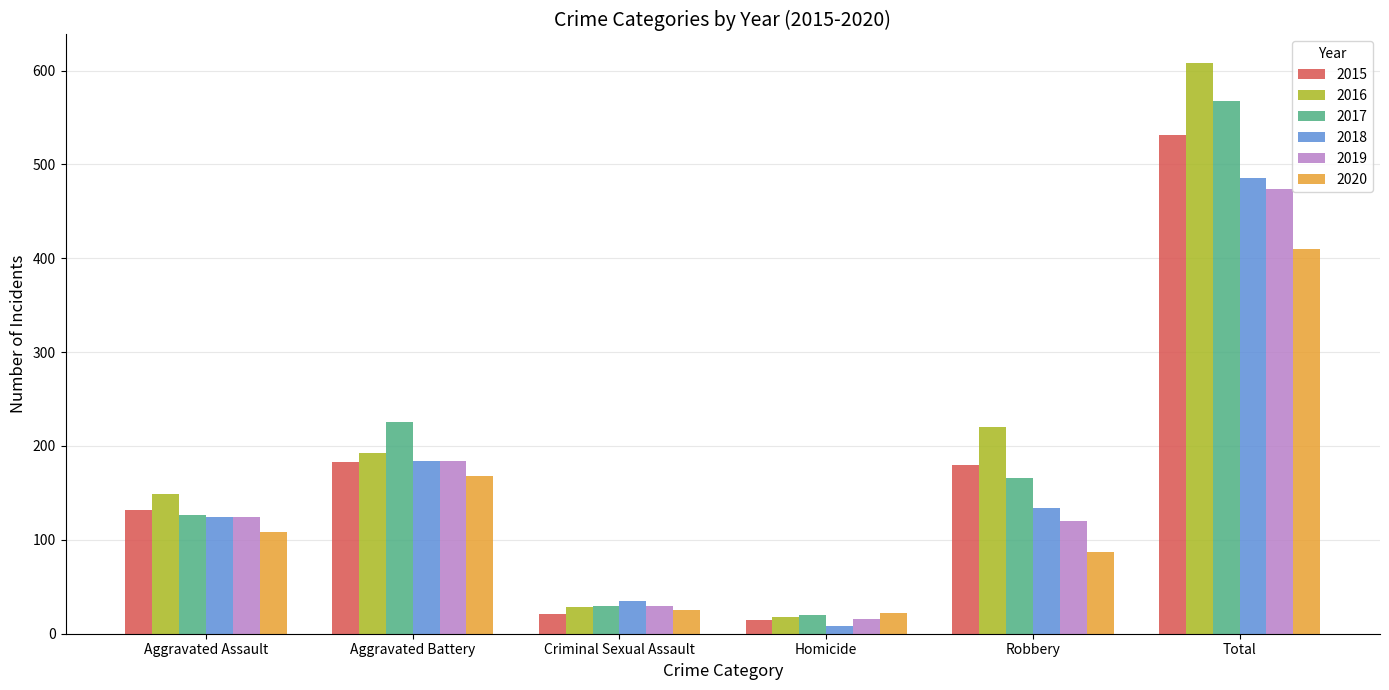

Is the value of 2016 at Robbery greater than the value of 2017 at Aggravated Battery?

No